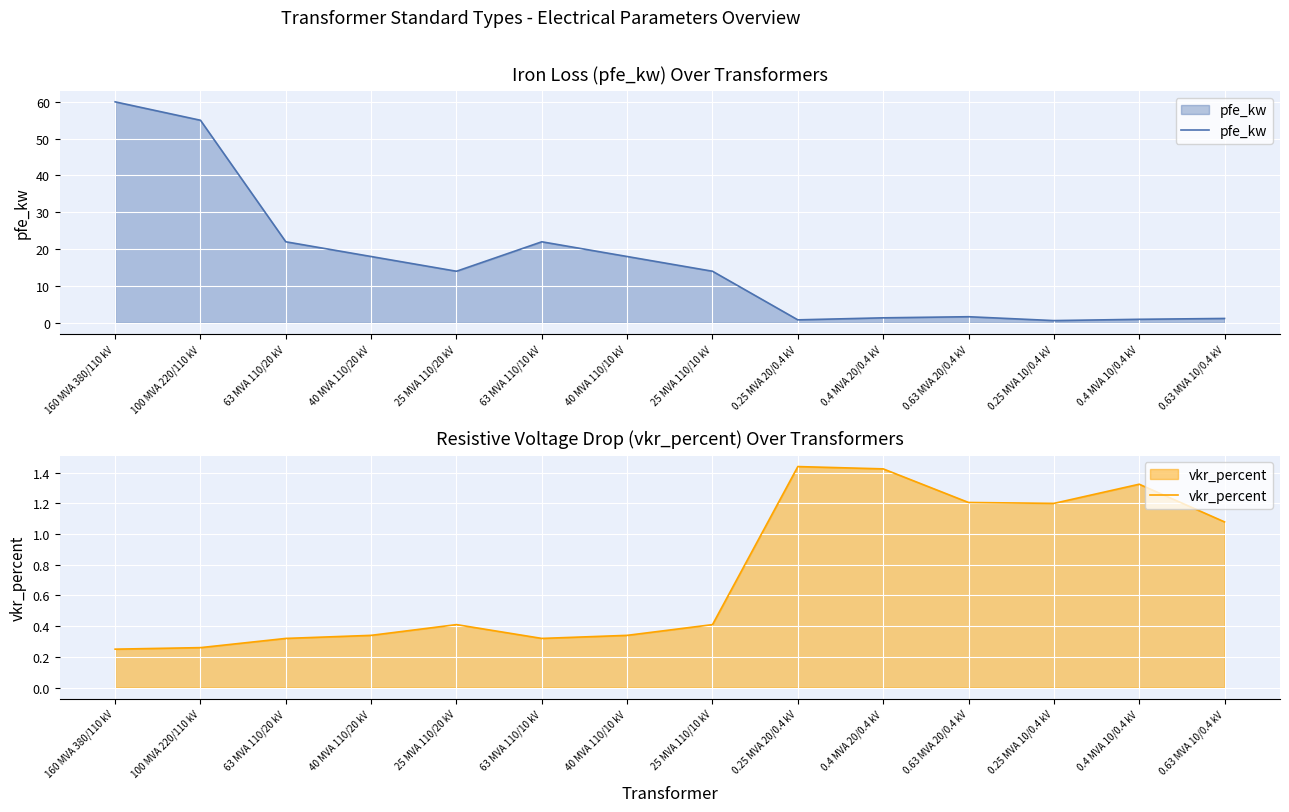

How many interior local valleys does the vkr_percent series have?

2